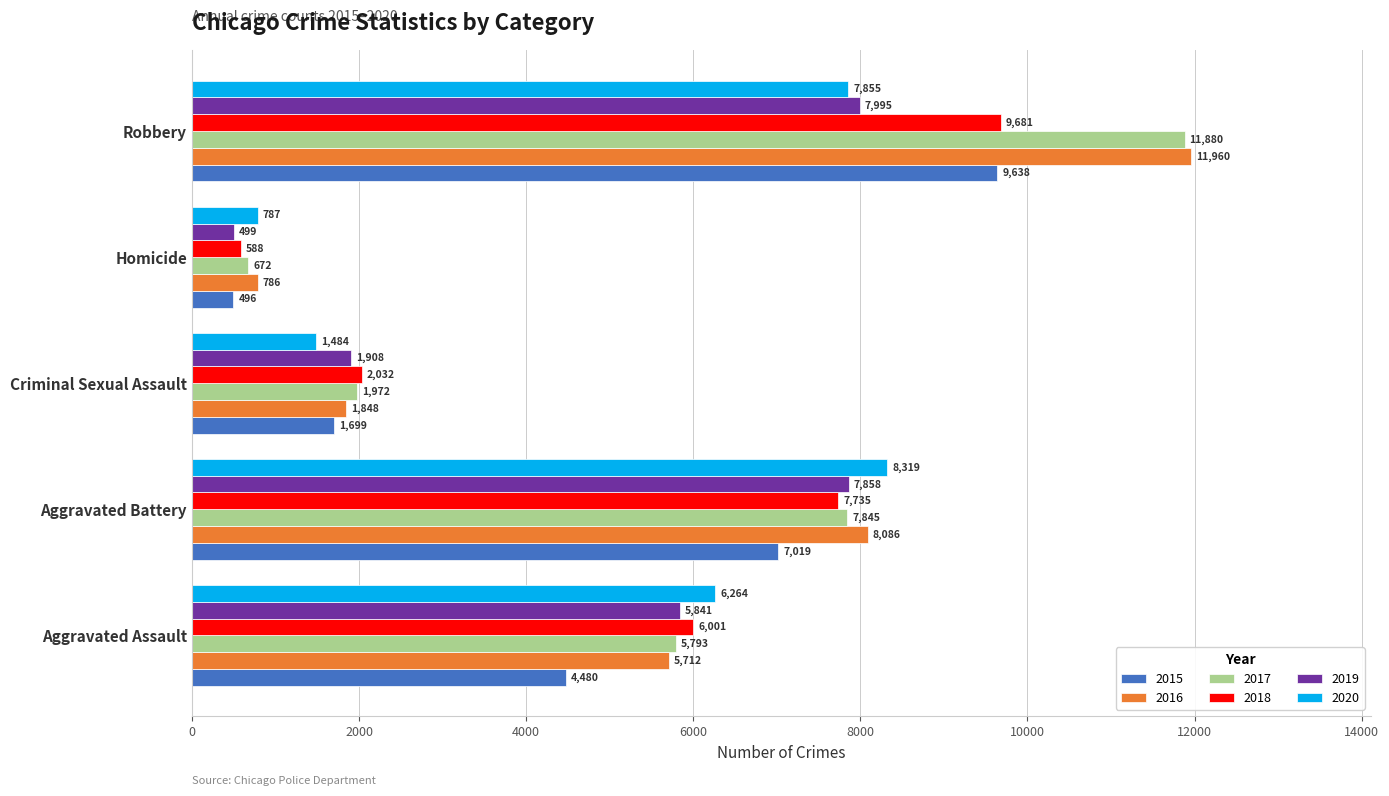

At which category does the chart reach its peak across all series?

Robbery